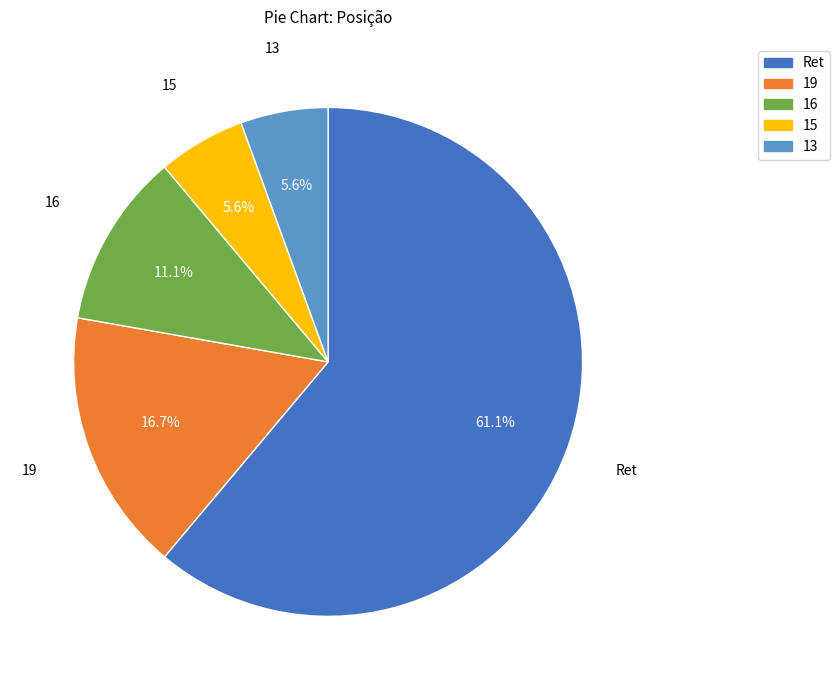

To the nearest percent, what portion does 19 represent?

17%